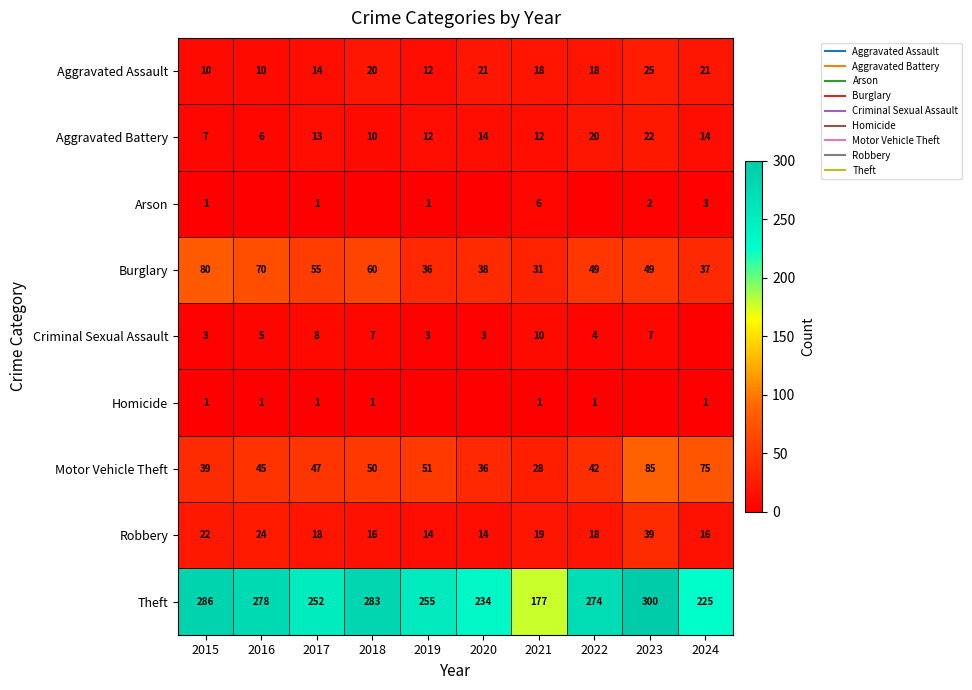

What is the sum of all Homicide values?

7